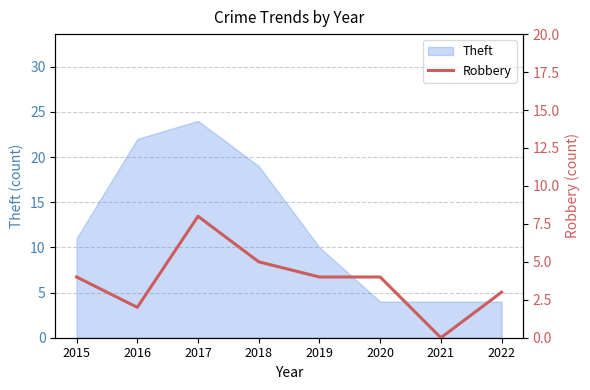

At which category does the chart reach its minimum across all series?

2021